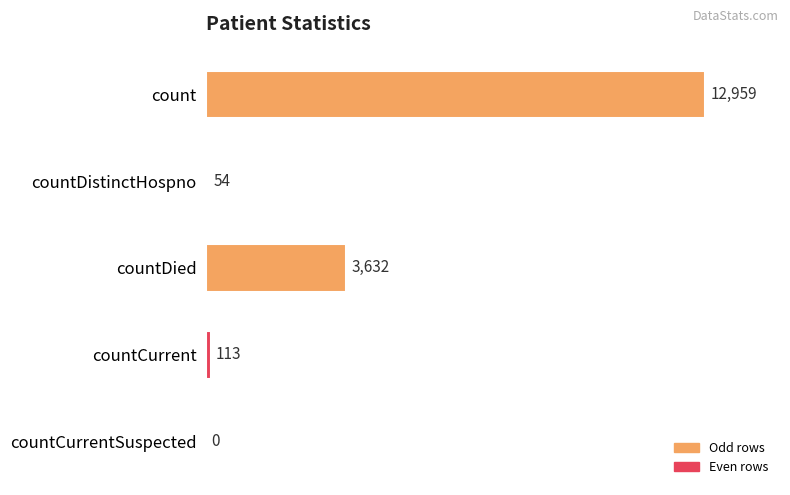

Count the number of categories in the chart.

5